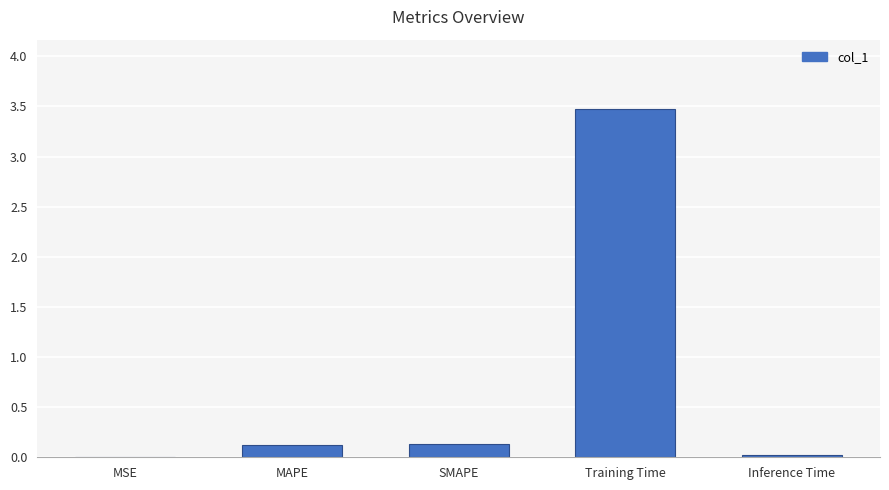

What is the change in value from MAPE to Inference Time?

-0.1